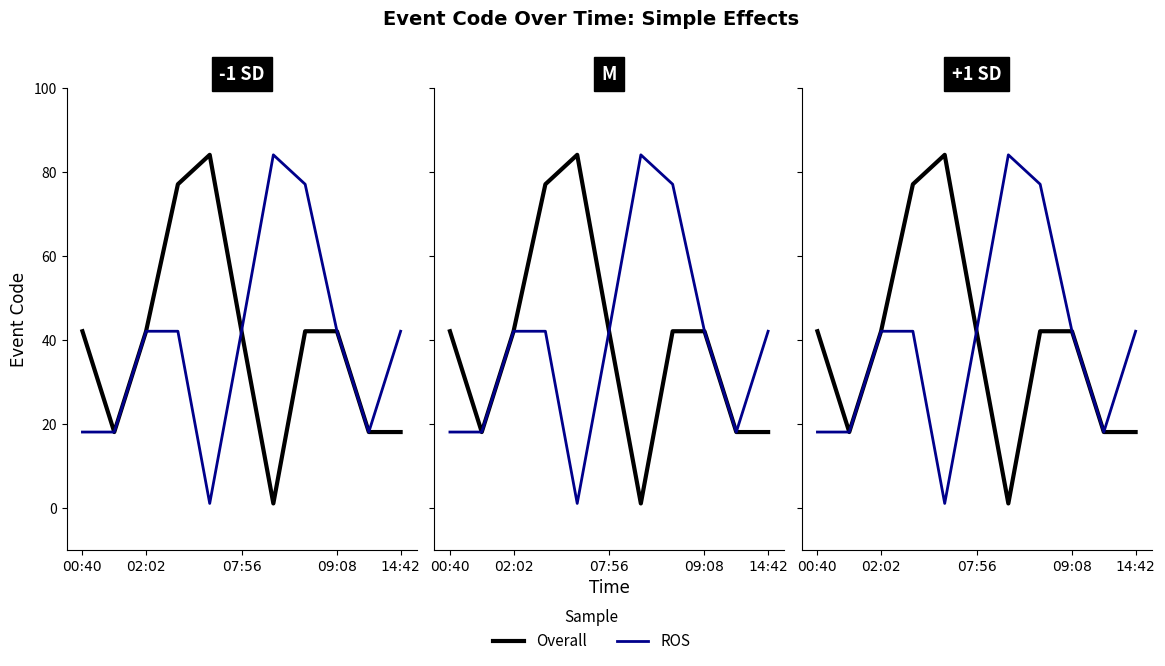

Is it true that Overall equals 26 at 9?

False